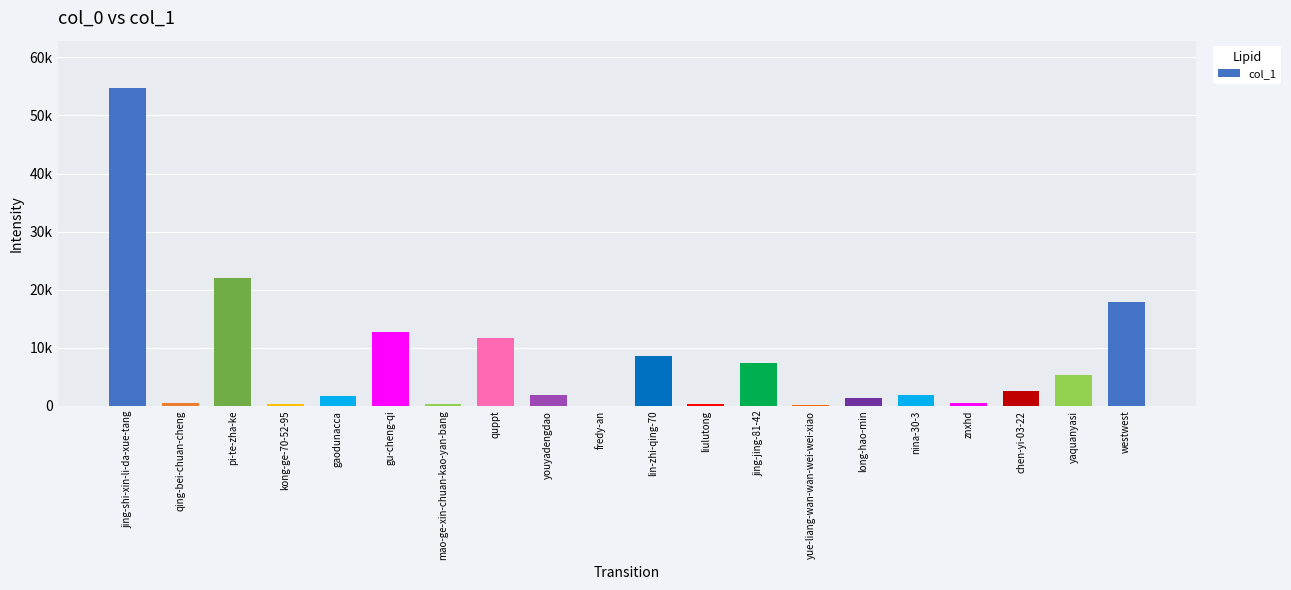

At which category does the chart reach its minimum across all series?

fredy-an